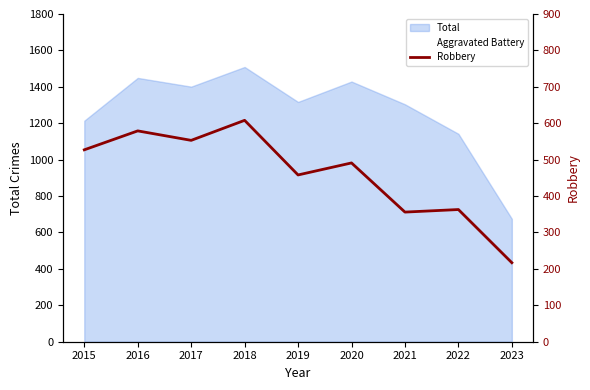

What is the value of the 1st point from the left?

527